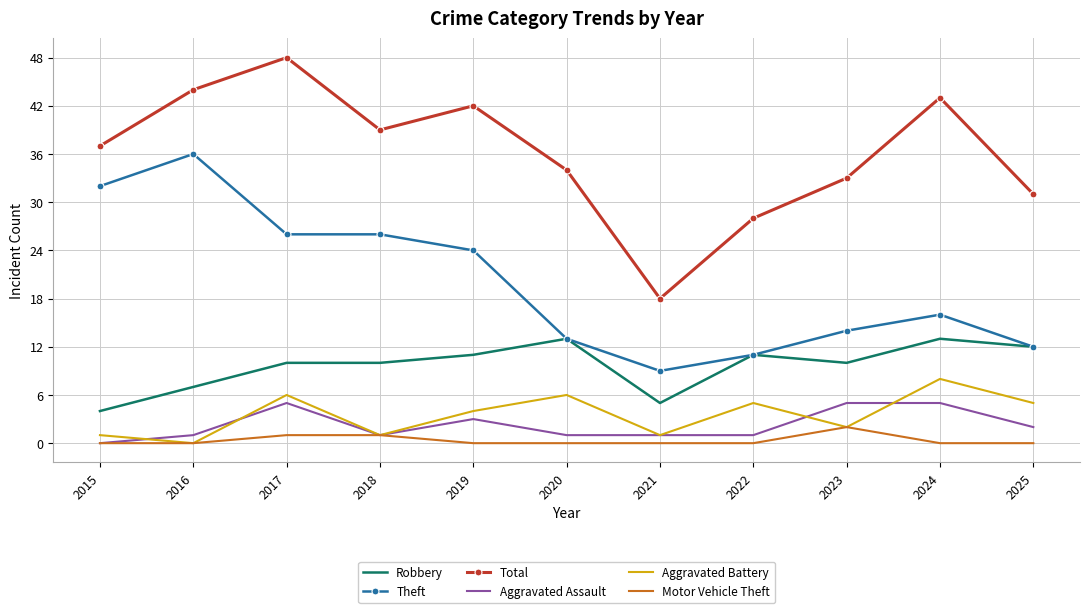

At how many categories does at least one series exceed 16?

11